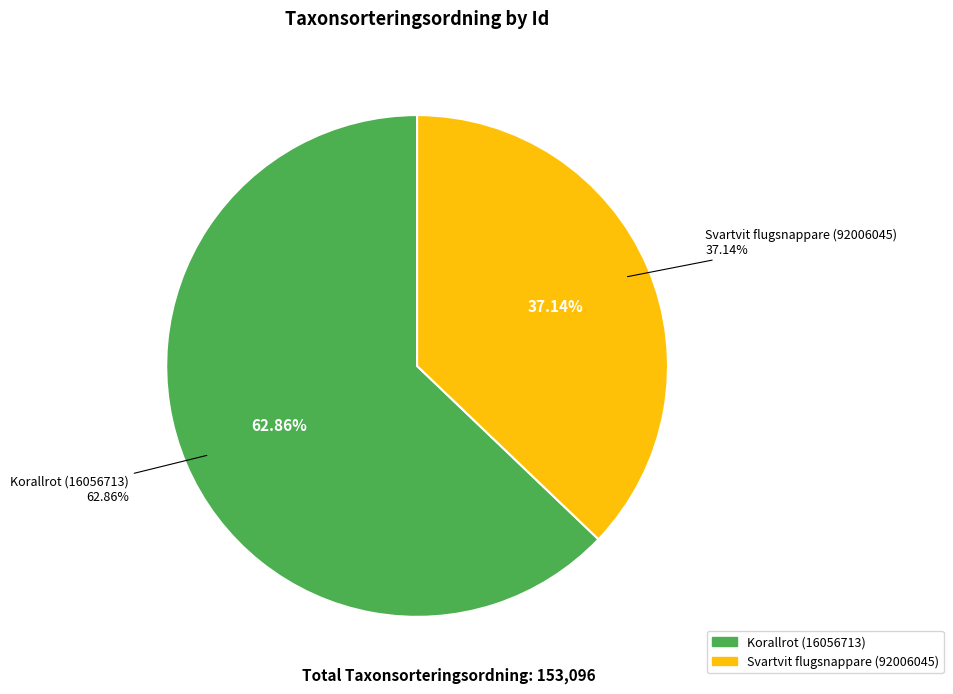

What percentage is the Korallrot (16056713) slice, to the nearest percent?

63%